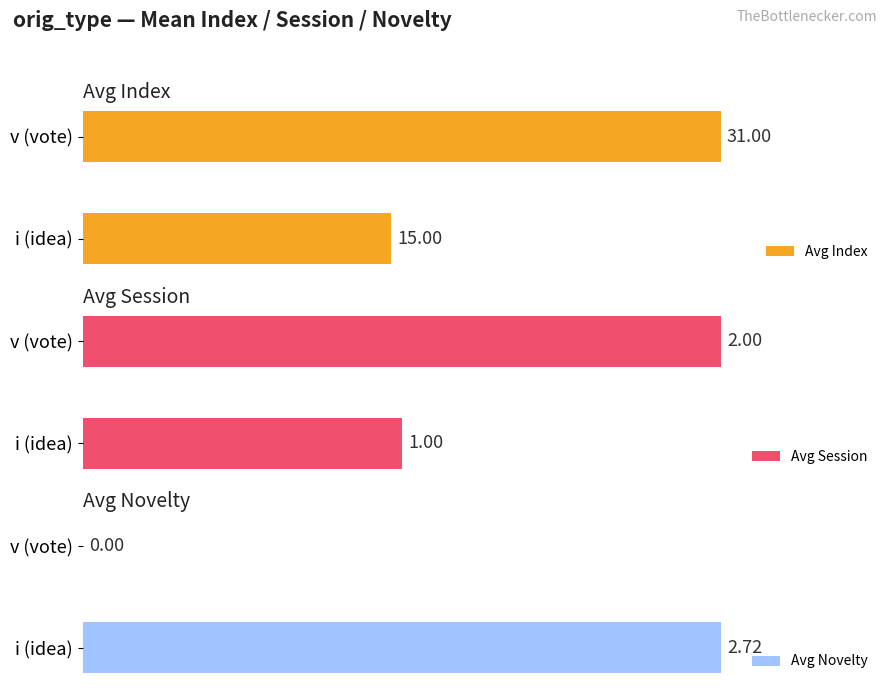

Rank the categories by Avg Index value from lowest to highest.

i (idea), v (vote)